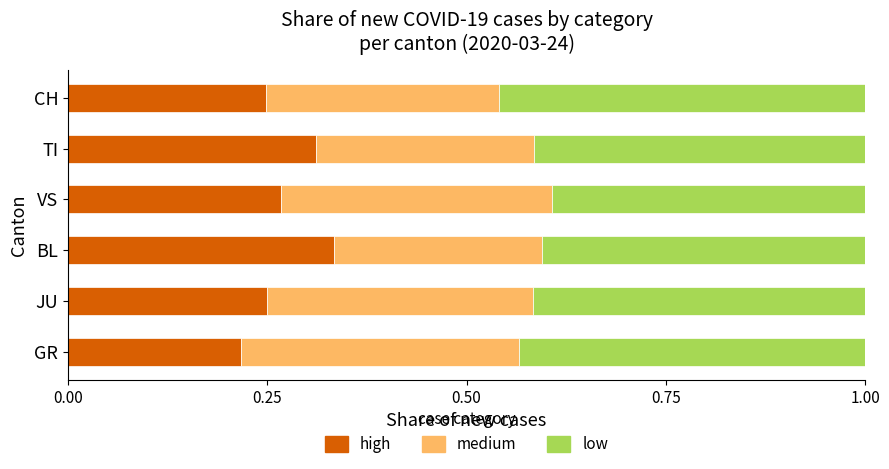

What is the total value across all series at JU?

1.0